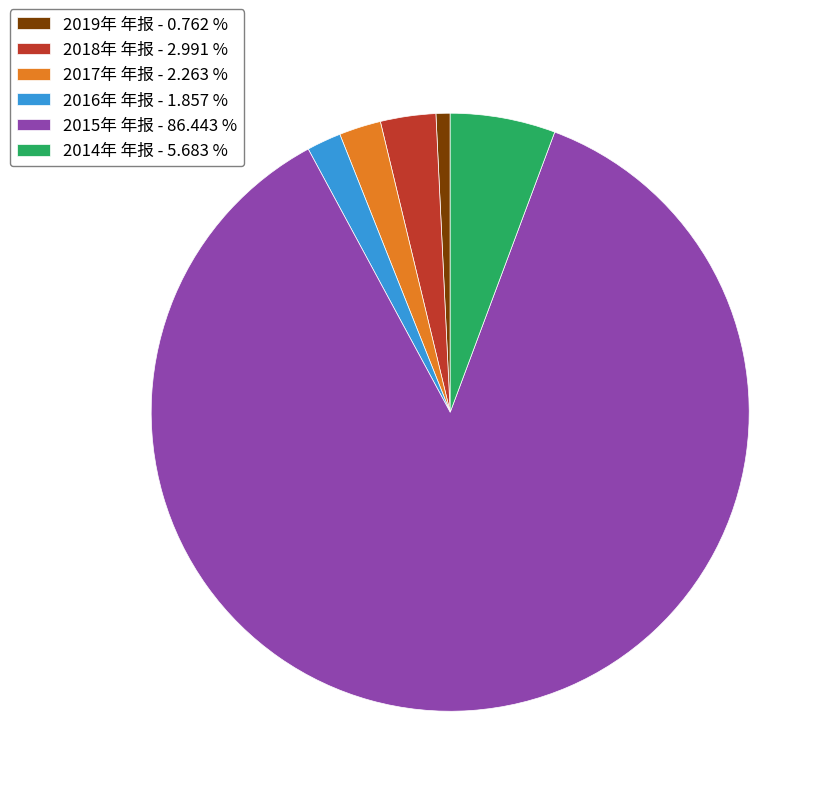

Combined, do 2016年 年报 and 2019年 年报 account for over 50%?

No